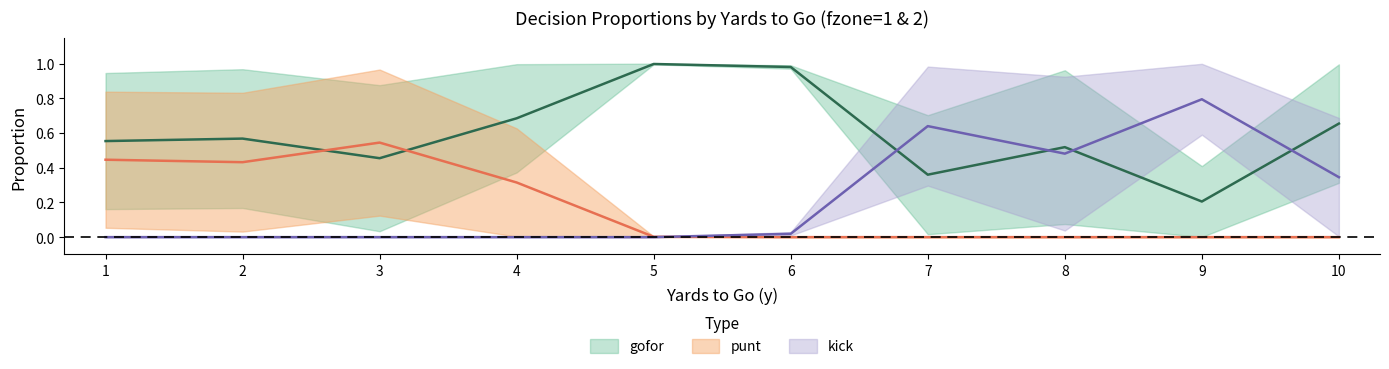

Which category has the lowest value across all series?

5